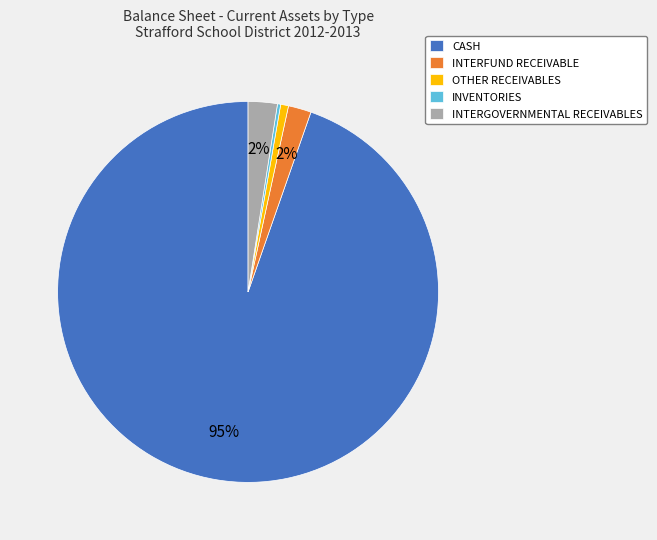

Is the sum of INTERFUND RECEIVABLE and CASH greater than half?

Yes